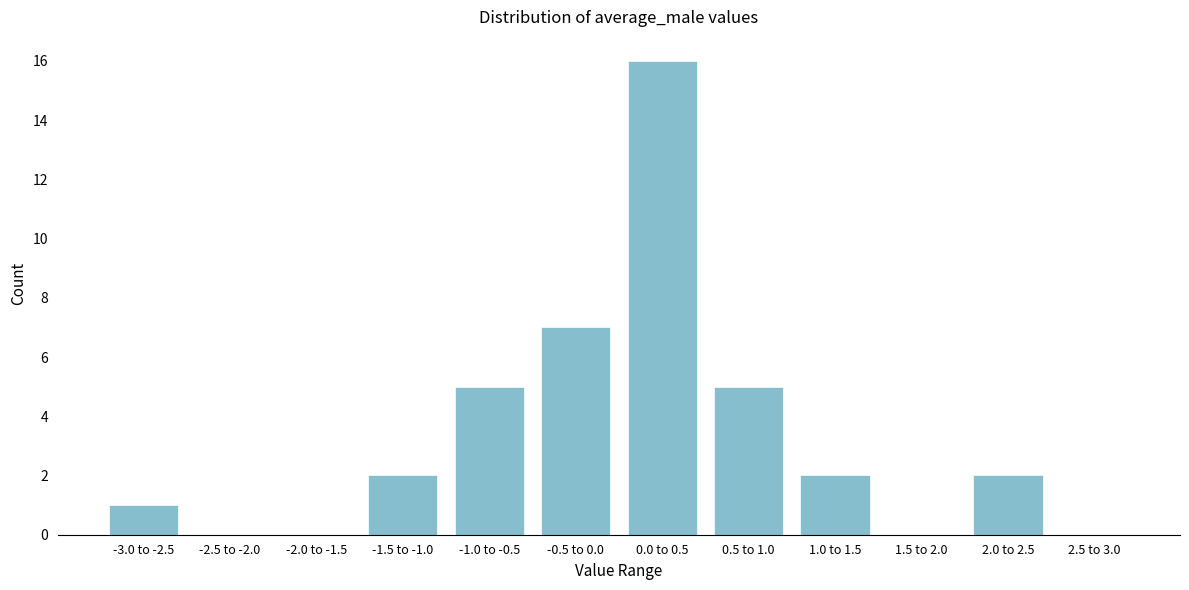

Reading left to right, list all the values displayed in this chart.

-3.0 to -2.5=1	-2.5 to -2.0=0	-2.0 to -1.5=0	-1.5 to -1.0=2	-1.0 to -0.5=5	-0.5 to 0.0=7	0.0 to 0.5=16	0.5 to 1.0=5	1.0 to 1.5=2	1.5 to 2.0=0	2.0 to 2.5=2	2.5 to 3.0=0